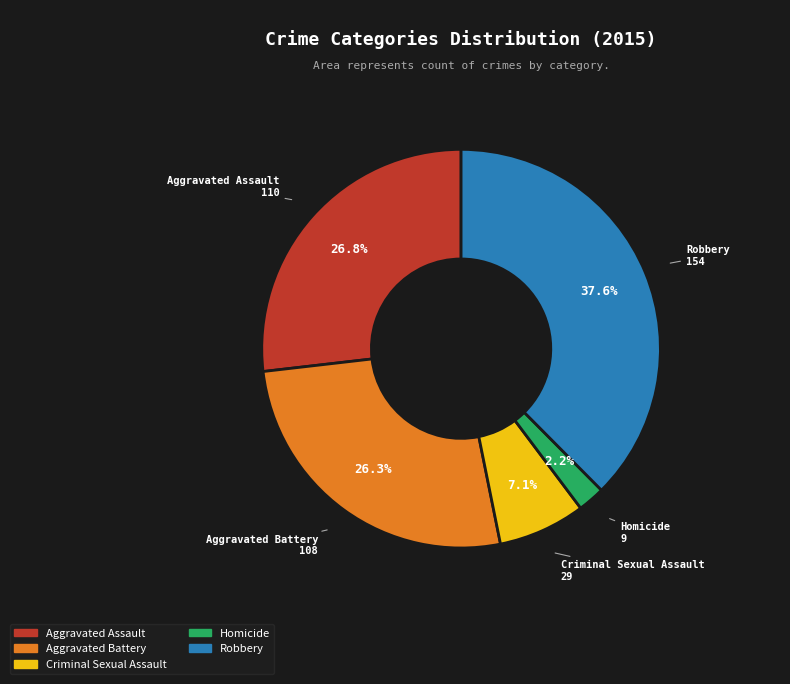

Which slice is the smallest?

Homicide